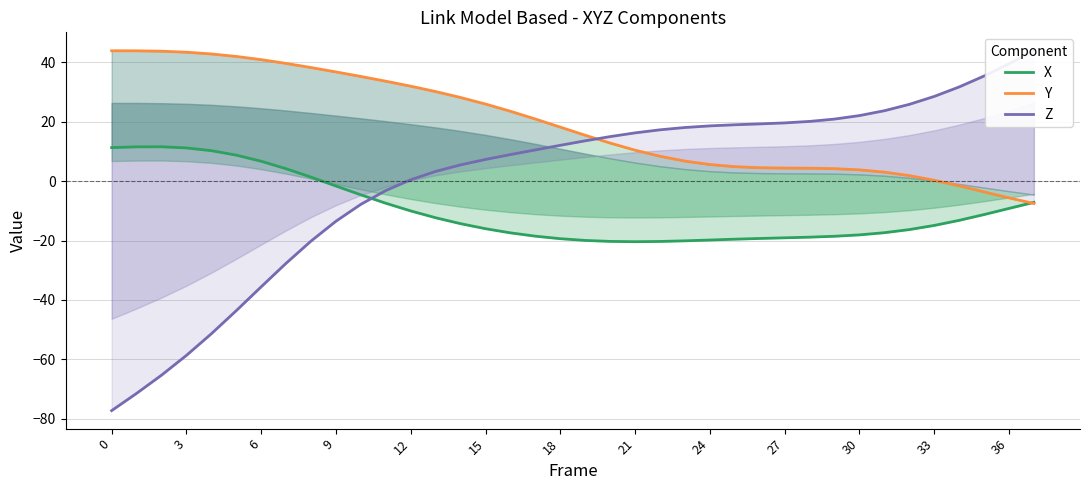

Between which two adjacent categories do Y and Z first intersect?

19 and 20